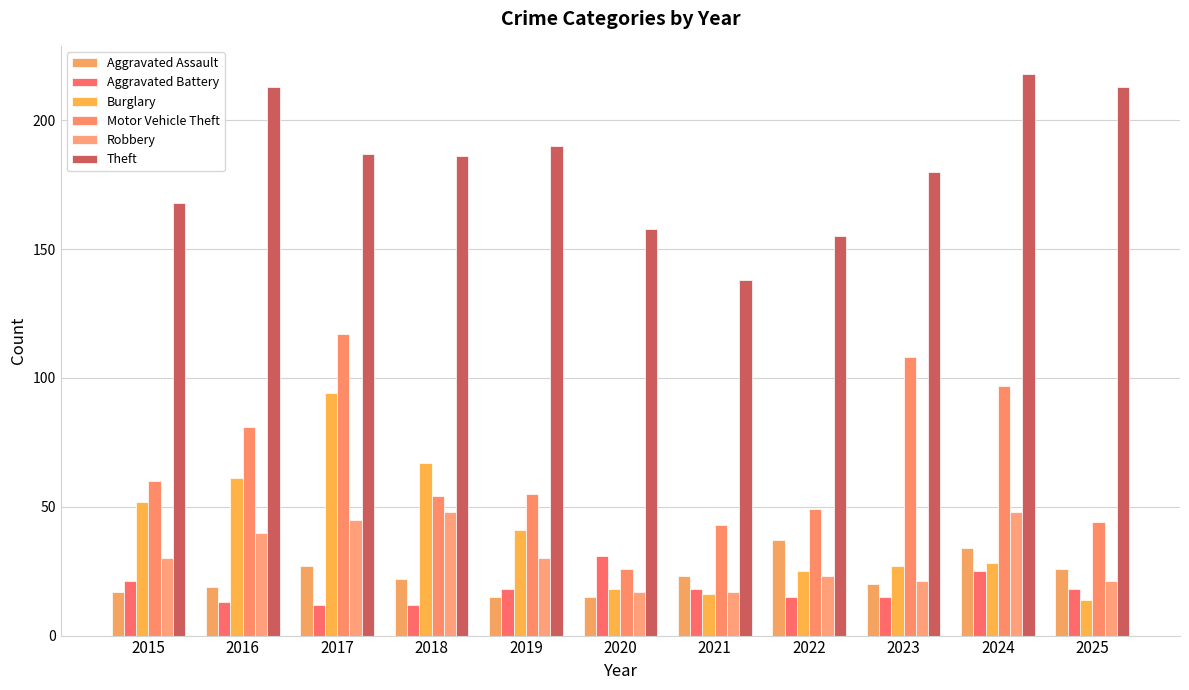

Is it true that Theft equals 297 at 2016?

False